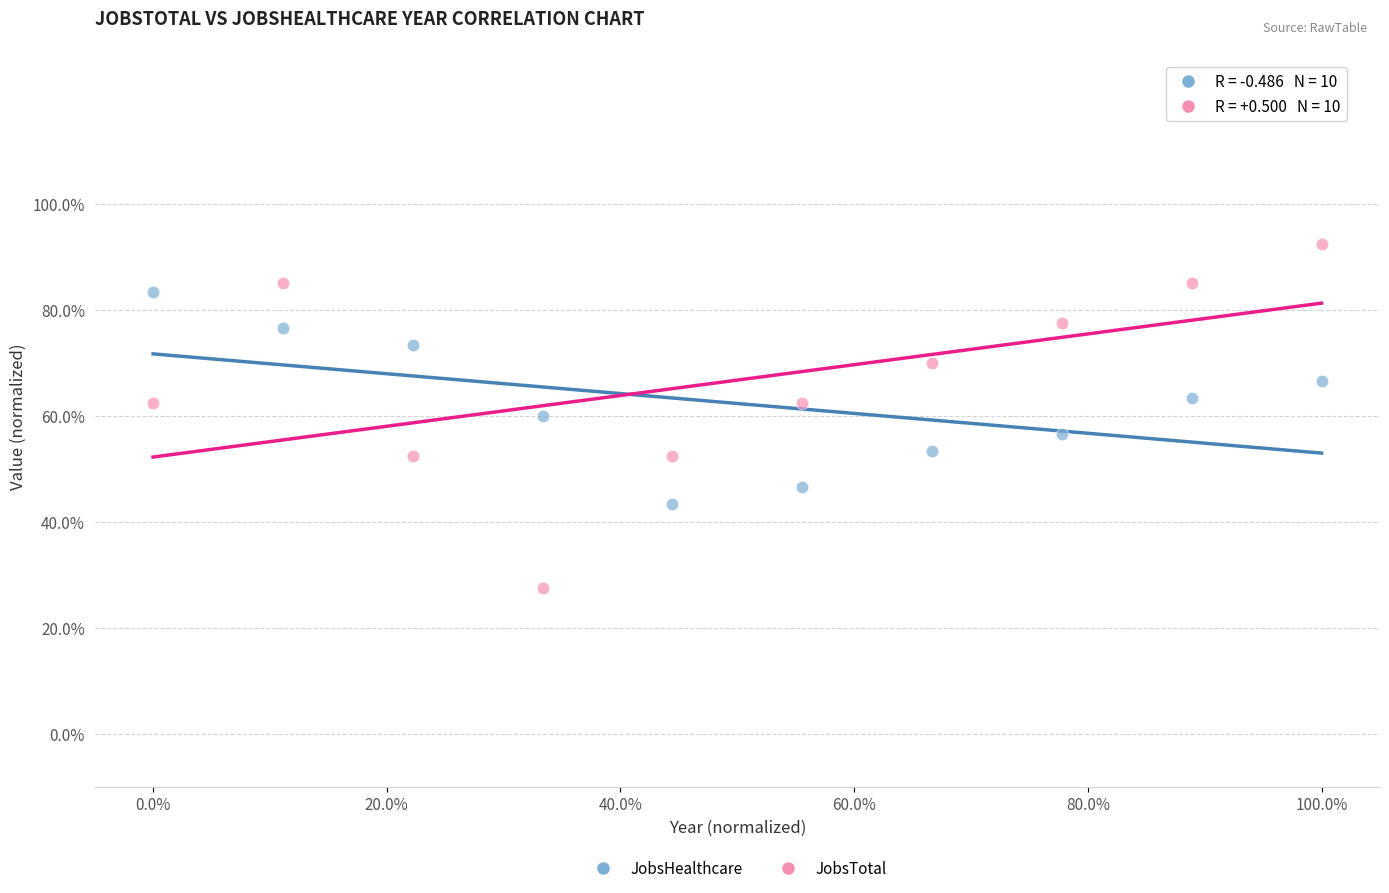

Which series contains the highest Y value?

JobsTotal